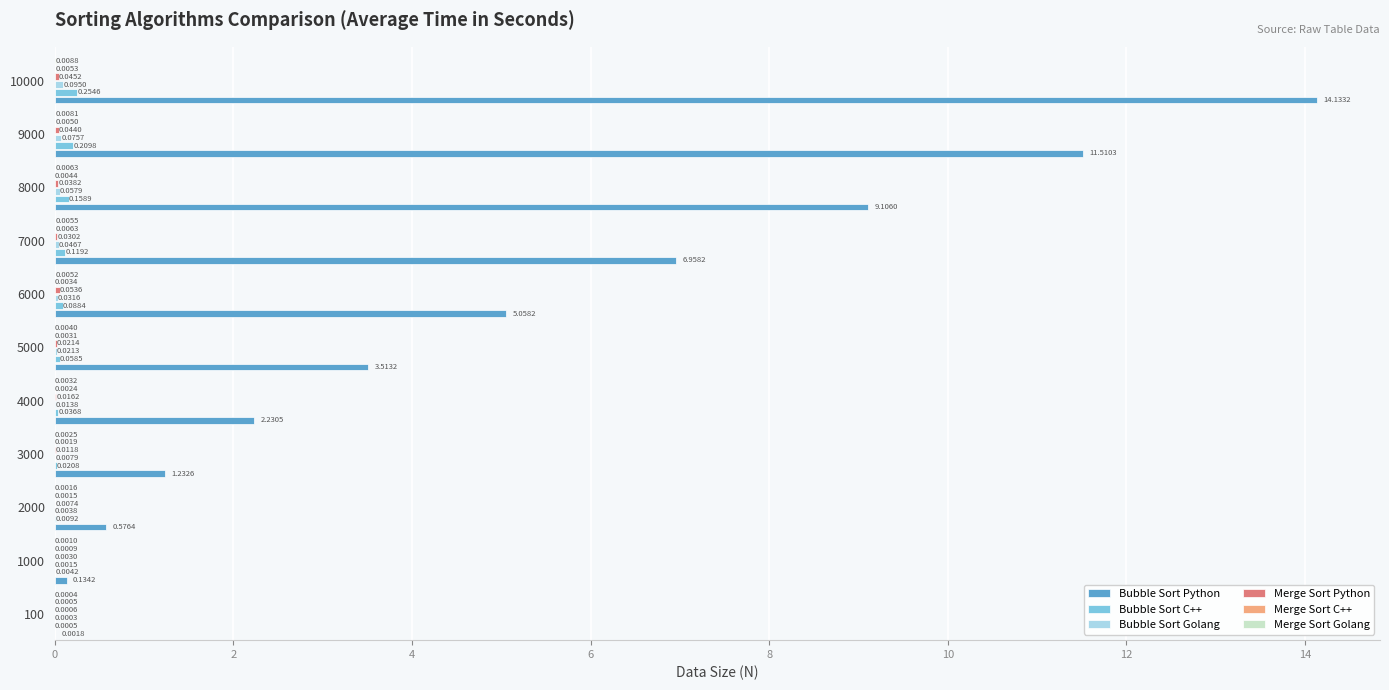

Which series changed the most between 3000 and 10000?

Bubble Sort Python